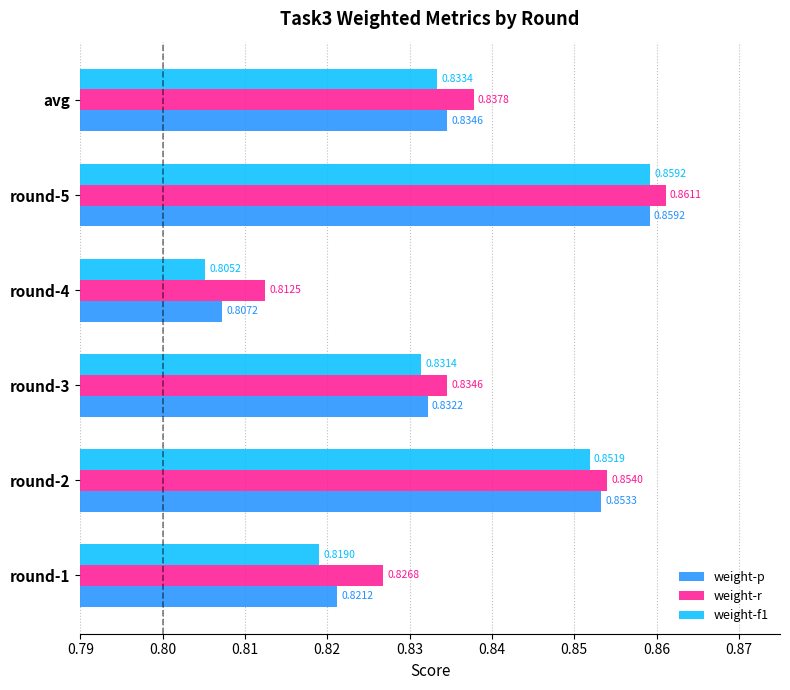

Rank the series by their average value, from highest to lowest.

weight-r, weight-p, weight-f1